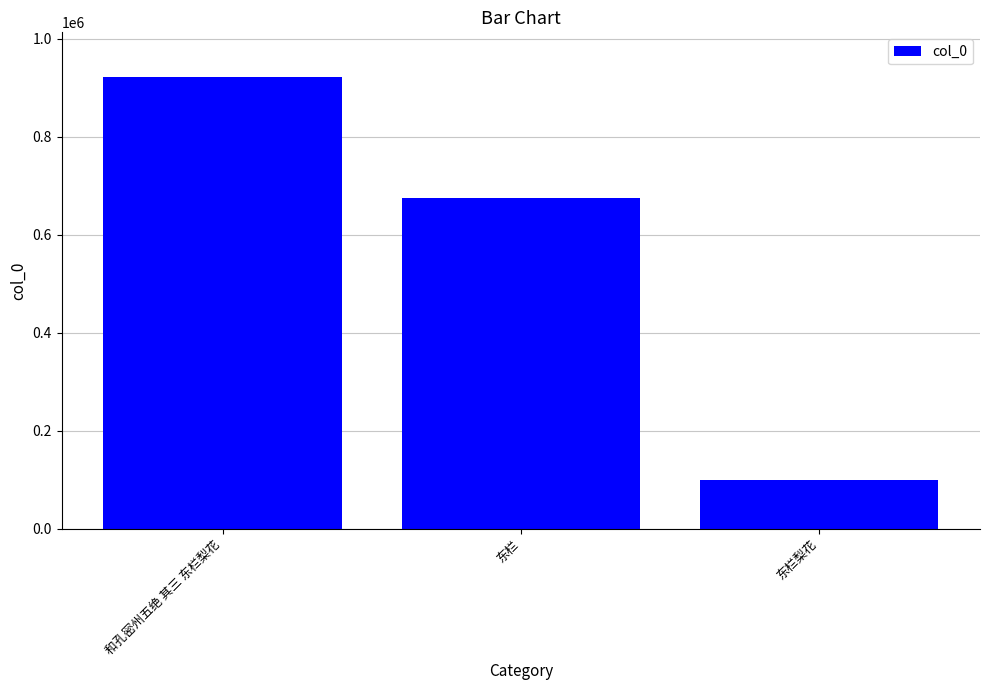

Reading left to right, list all the values displayed in this chart.

和孔密州五绝 其三 东栏梨花=920862	东栏=673908	东栏梨花=99412